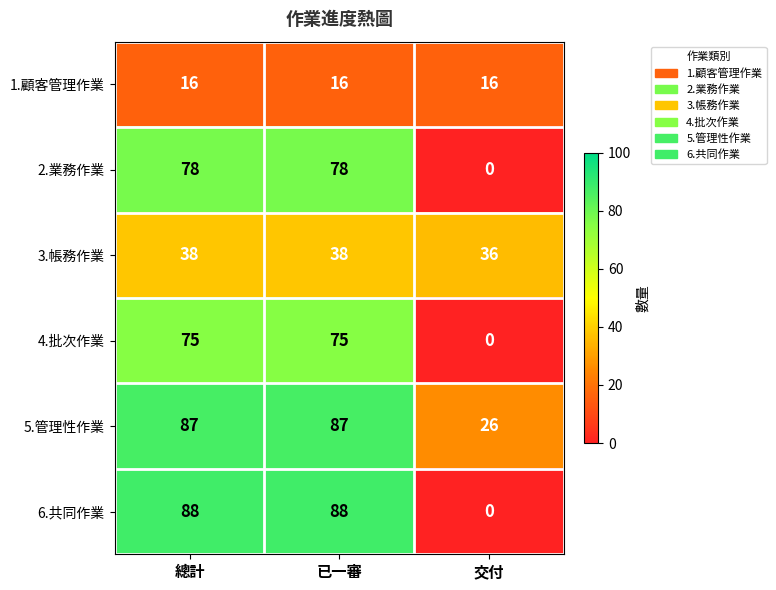

At 總計, list the series in order from largest to smallest.

6.共同作業, 5.管理性作業, 2.業務作業, 4.批次作業, 3.帳務作業, 1.顧客管理作業